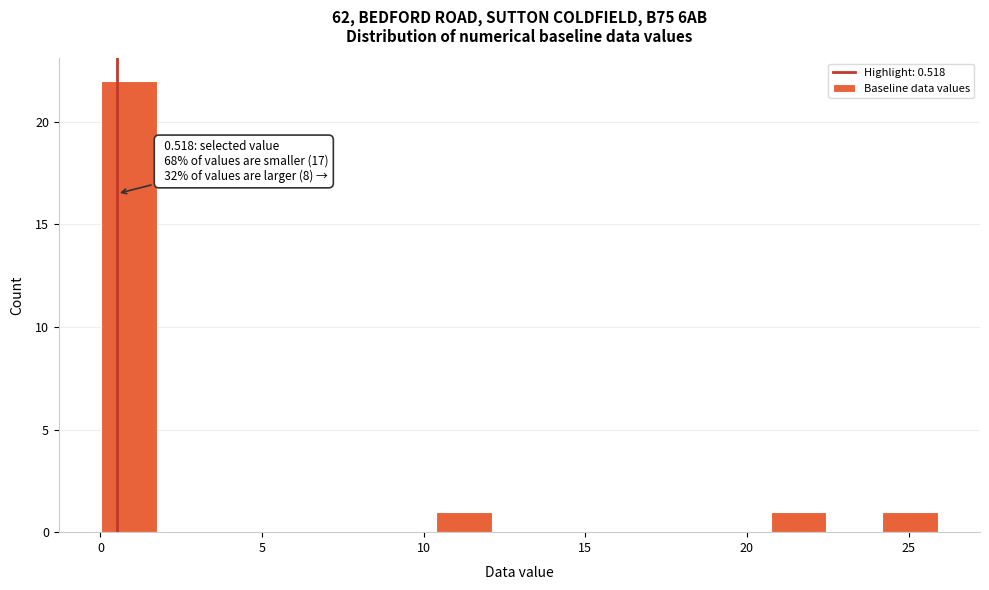

Around what value on the x-axis is the tallest bar? Give the approximate position of its centre, as read against the axis.

1.0